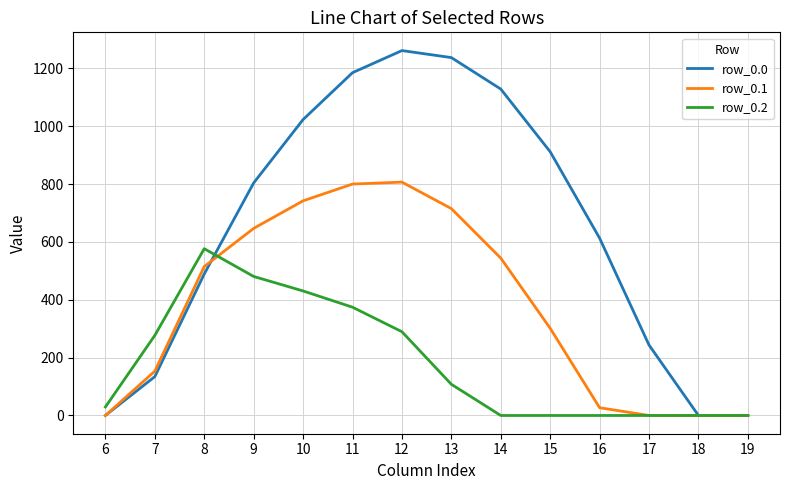

What is the maximum value shown in the chart?

1261.6